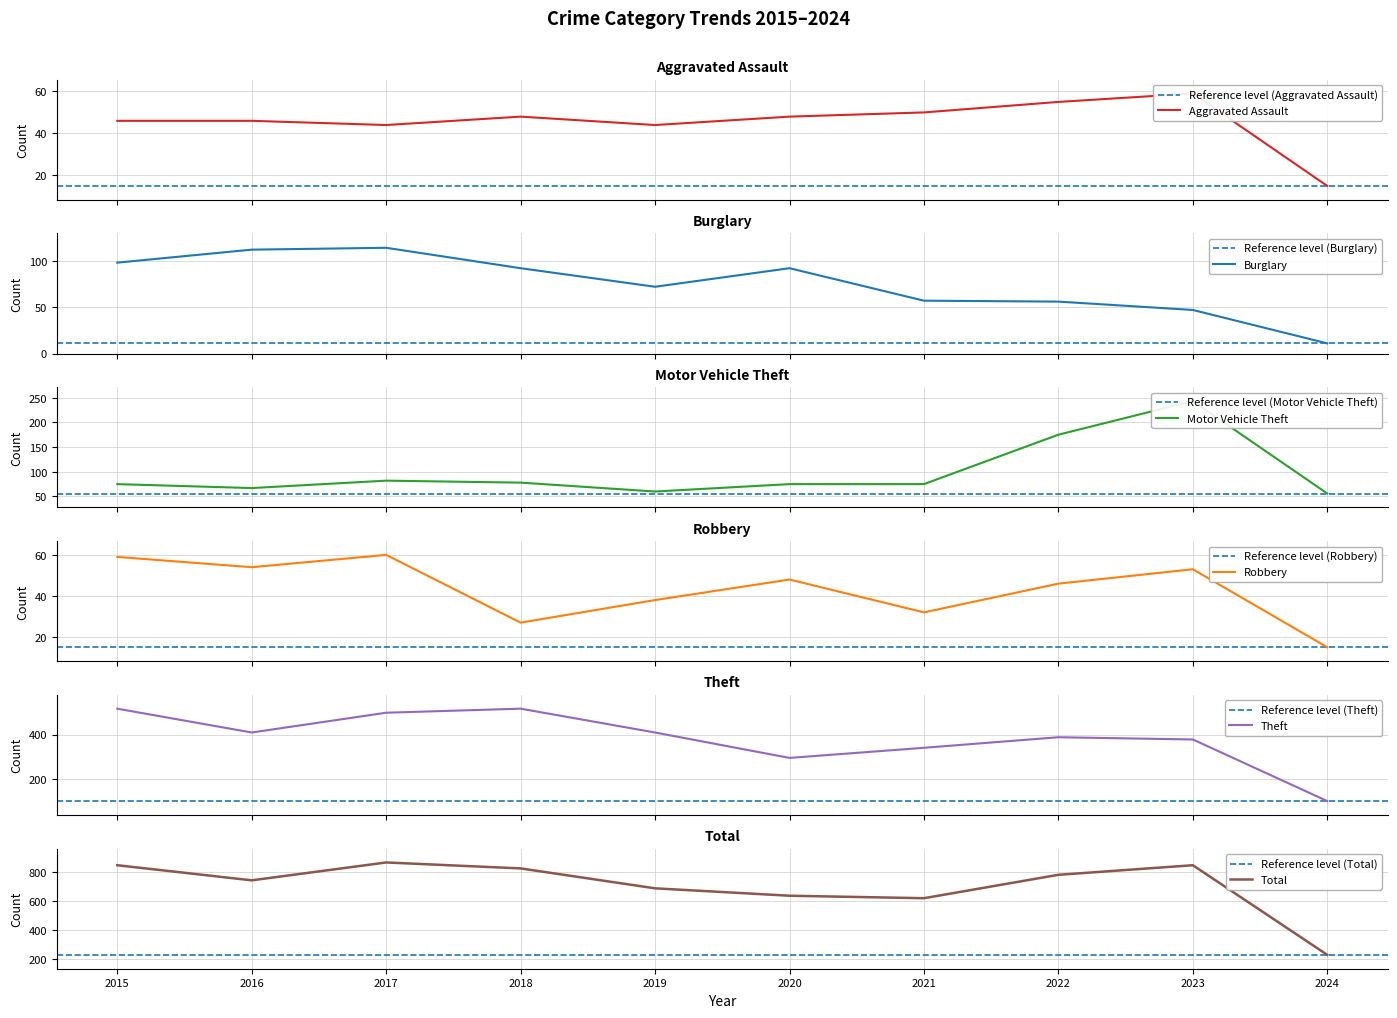

The value of Theft at 2018 is 210. True or false?

False